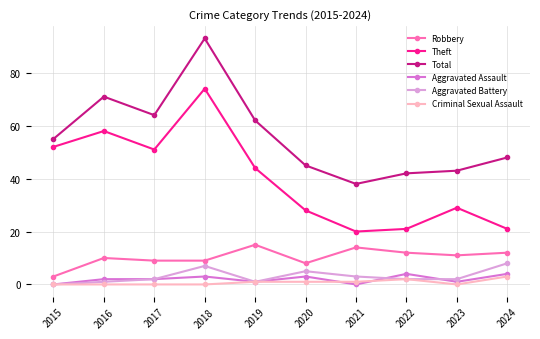

What is the value of the Total point at the 7th from the left?

38